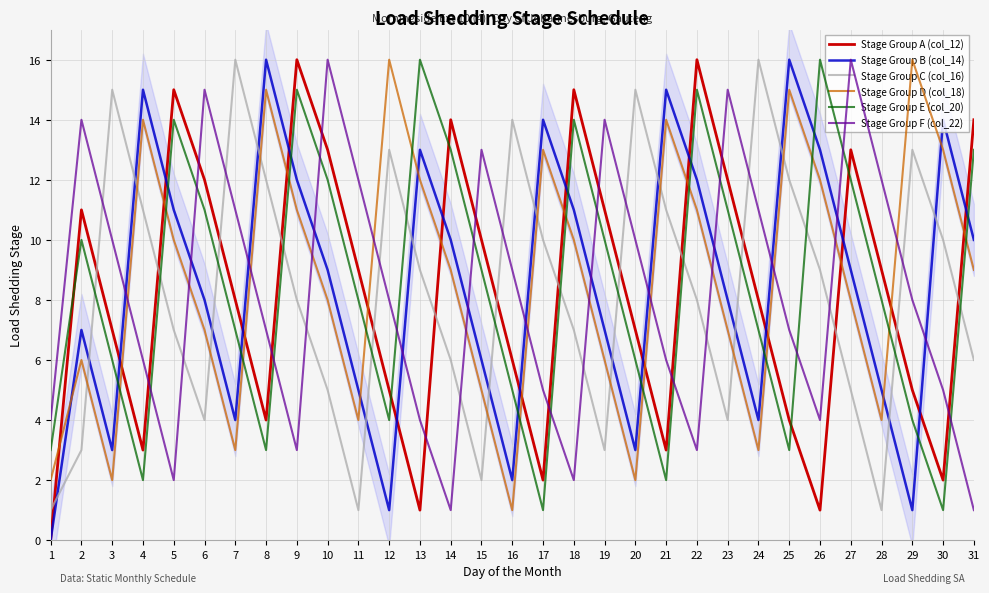

Reading left to right, list all the values displayed in this chart.

Stage Group A (col_12): 0	11	7	3	15	12	8	4	16	13	9	5	1	14	10	6	2	15	11	7	3	16	12	8	4	1	13	9	5	2	14
Stage Group B (col_14): 0	7	3	15	11	8	4	16	12	9	5	1	13	10	6	2	14	11	7	3	15	12	8	4	16	13	9	5	1	14	10
Stage Group C (col_16): 1	3	15	11	7	4	16	12	8	5	1	13	9	6	2	14	10	7	3	15	11	8	4	16	12	9	5	1	13	10	6
Stage Group D (col_18): 2	6	2	14	10	7	3	15	11	8	4	16	12	9	5	1	13	10	6	2	14	11	7	3	15	12	8	4	16	13	9
Stage Group E (col_20): 3	10	6	2	14	11	7	3	15	12	8	4	16	13	9	5	1	14	10	6	2	15	11	7	3	16	12	8	4	1	13
Stage Group F (col_22): 4	14	10	6	2	15	11	7	3	16	12	8	4	1	13	9	5	2	14	10	6	3	15	11	7	4	16	12	8	5	1